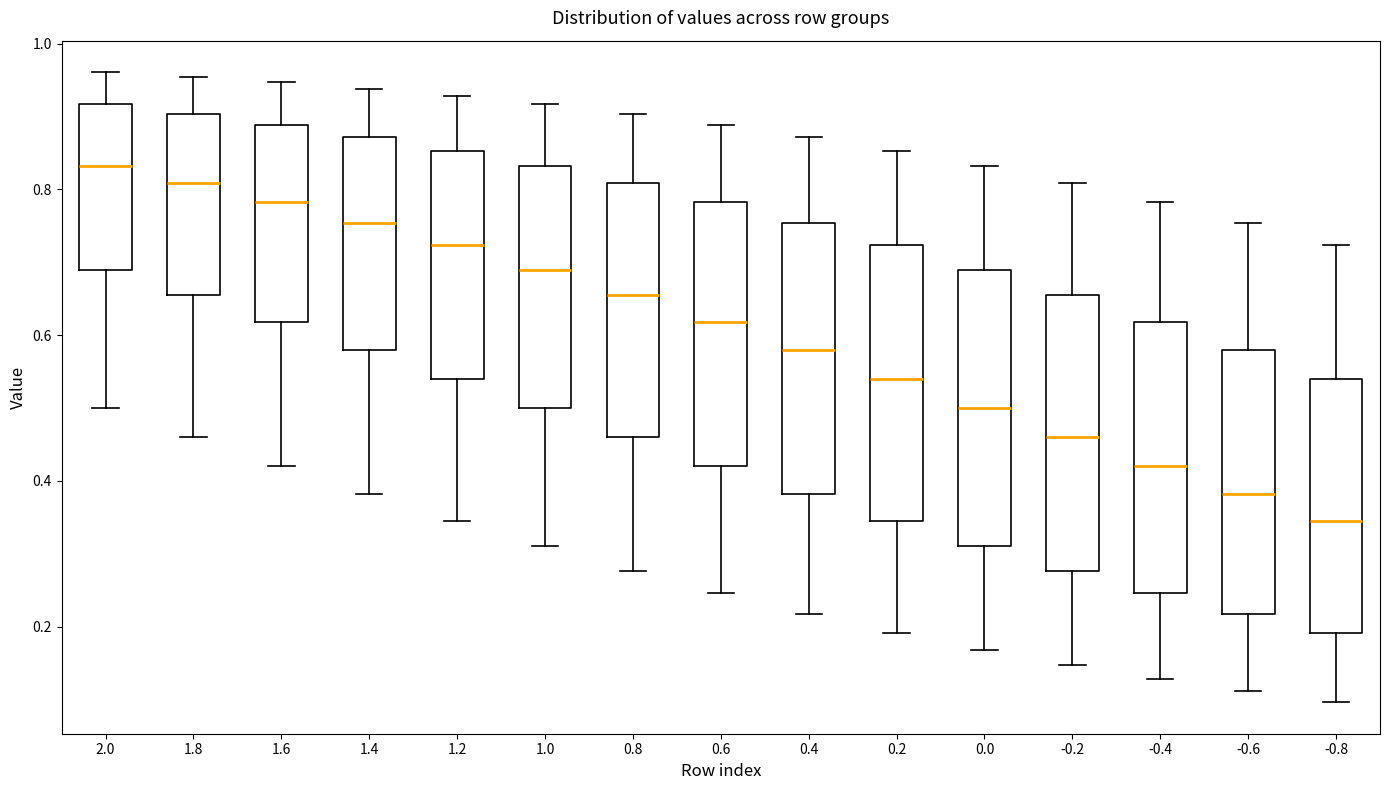

Which box has the highest median line?

2.0